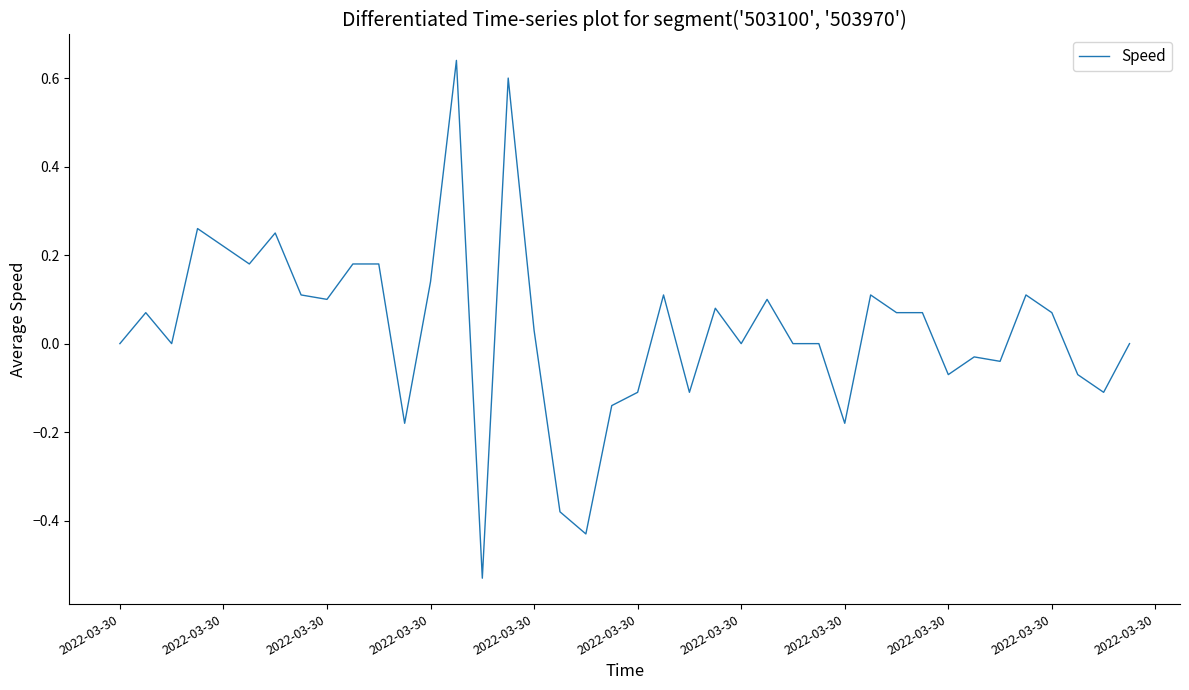

At which label does the data first exceed 0?

2022-03-30